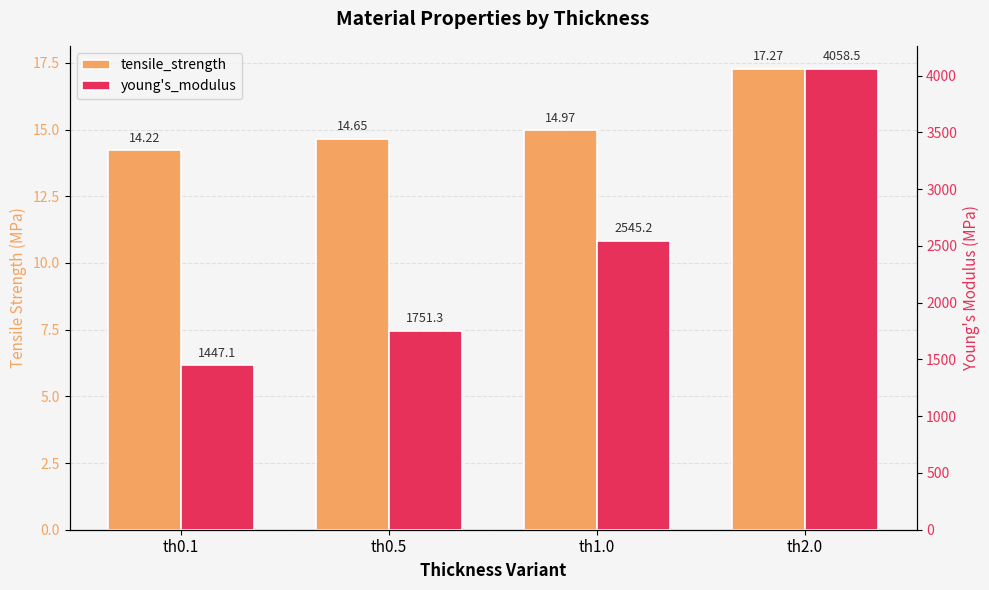

Which series has the largest total across all categories?

young's_modulus